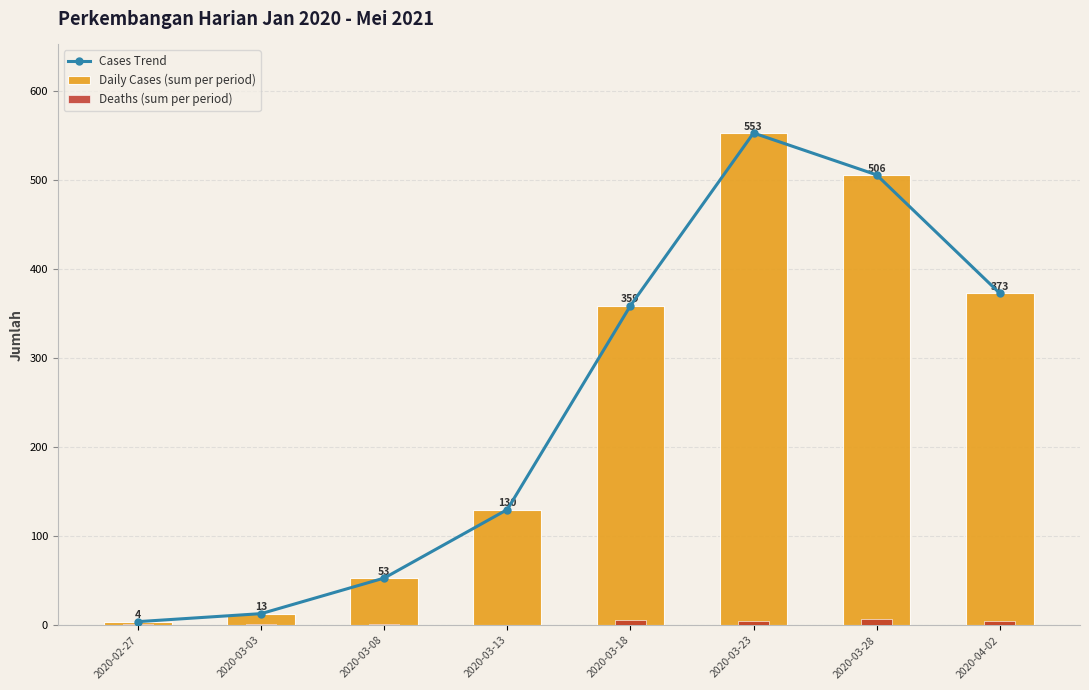

What is the label of the 4th bar from the right?

2020-03-18